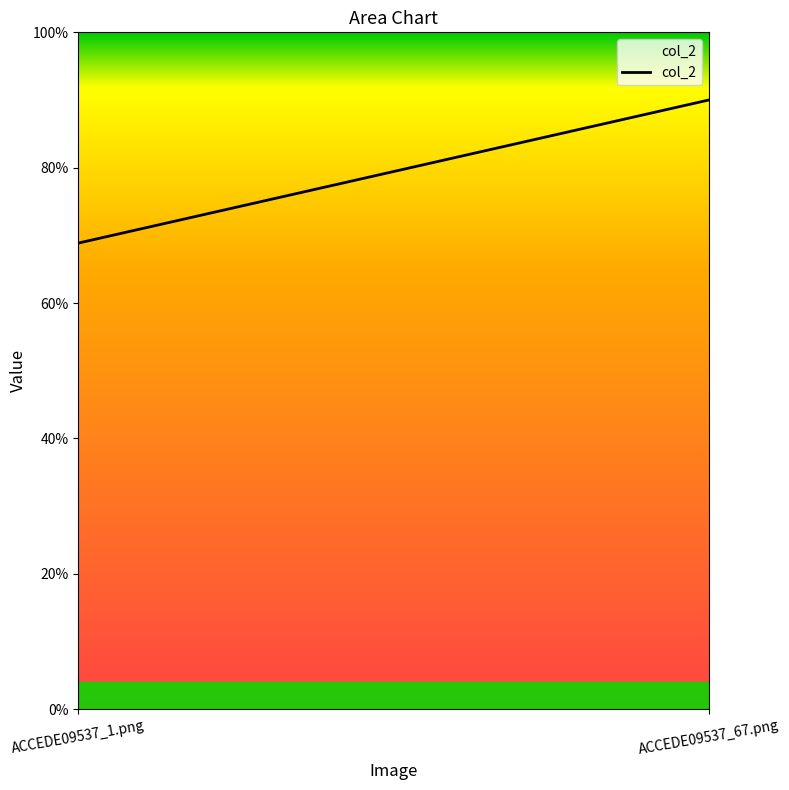

Which category has the lowest value across all series?

ACCEDE09537_1.png